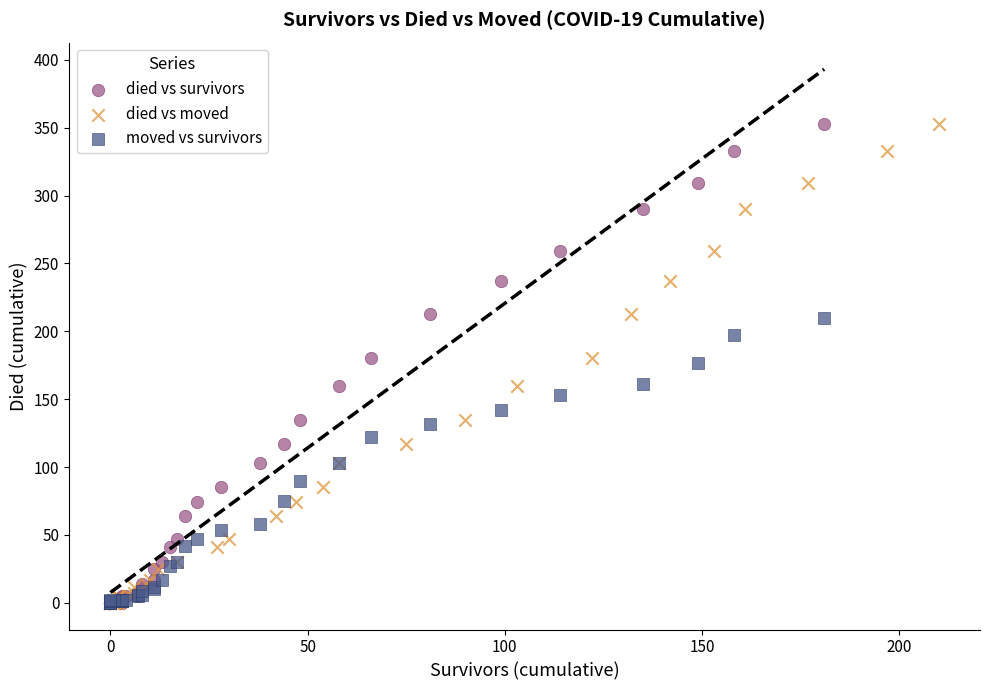

What are all the series names shown in the legend?

died vs survivors, died vs moved, moved vs survivors